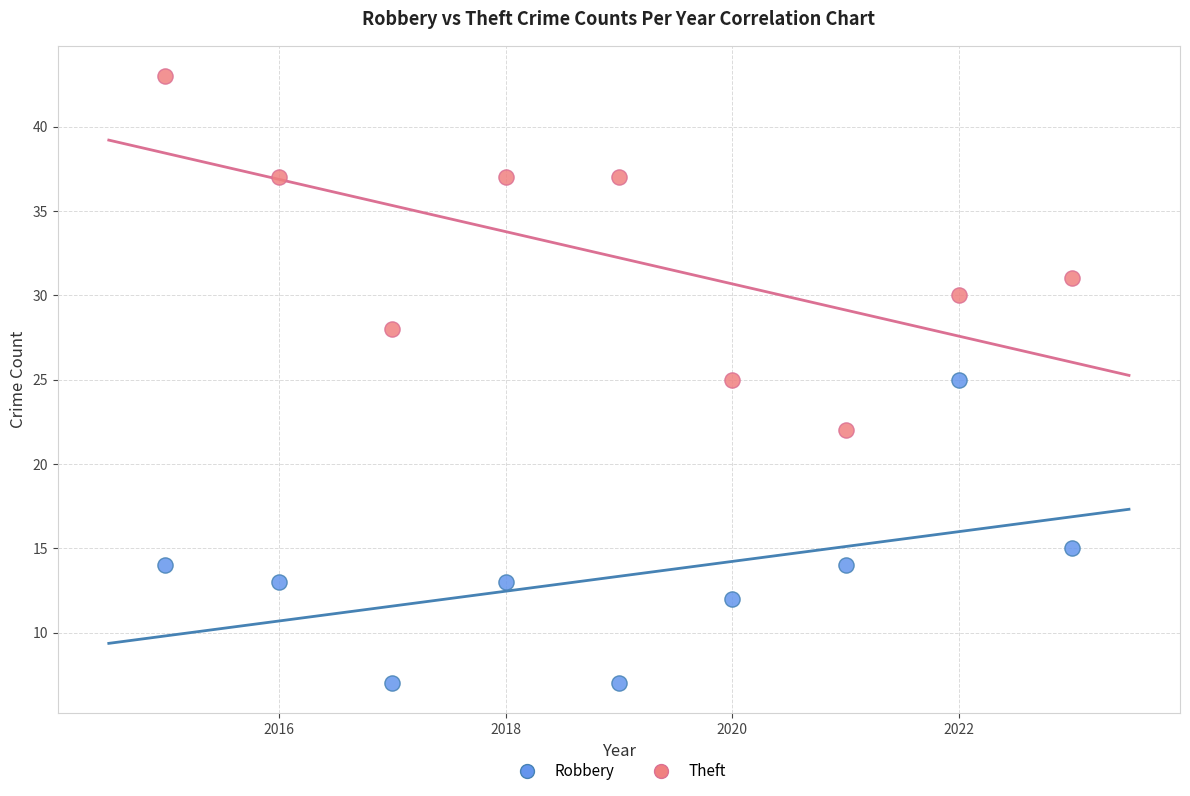

Across all data points, what is the range of Y values (max minus min)?

36